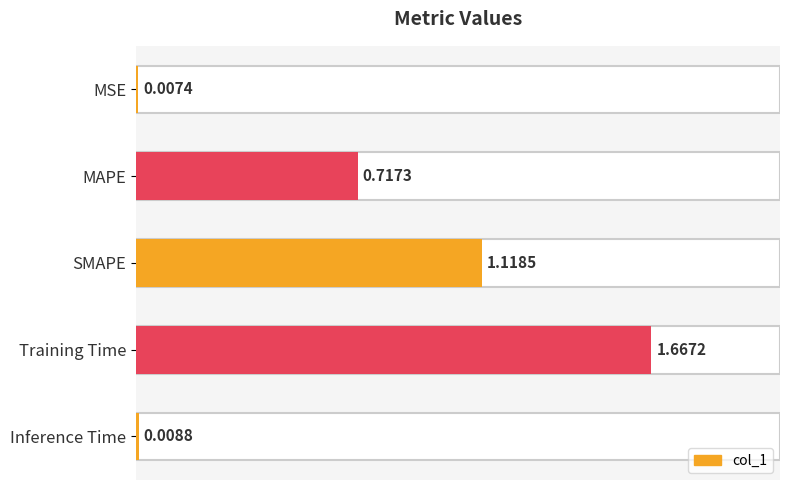

What is the sum of the values at MSE and MAPE?

0.7